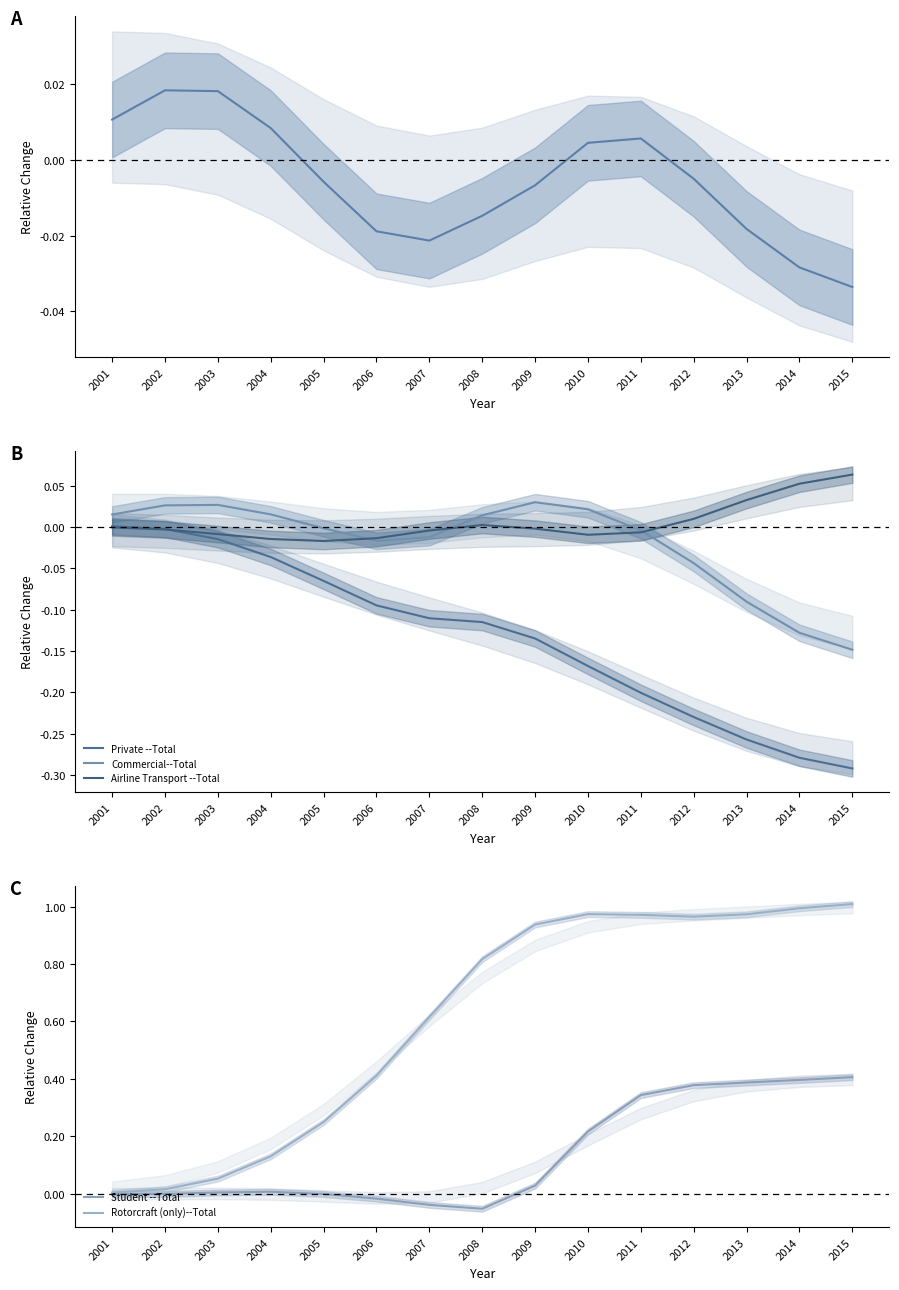

Where do Commercial--Total and Student --Total first cross each other?

2004 and 2005